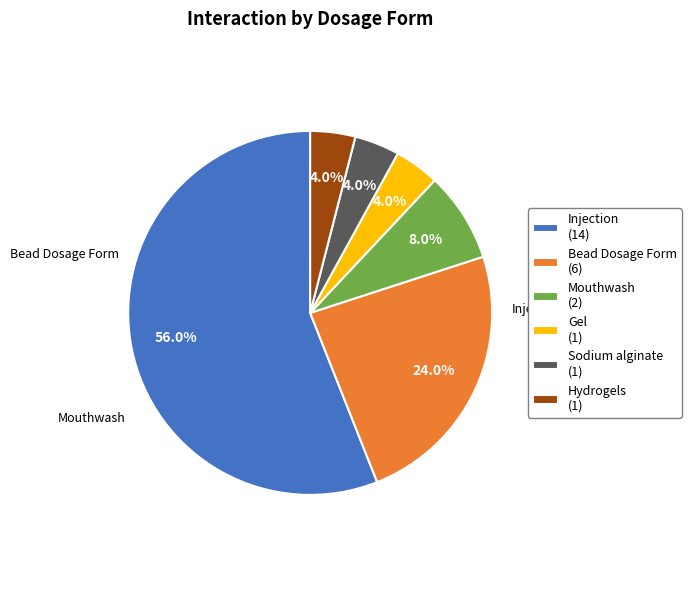

To the nearest percent, what is the average slice percentage?

17%